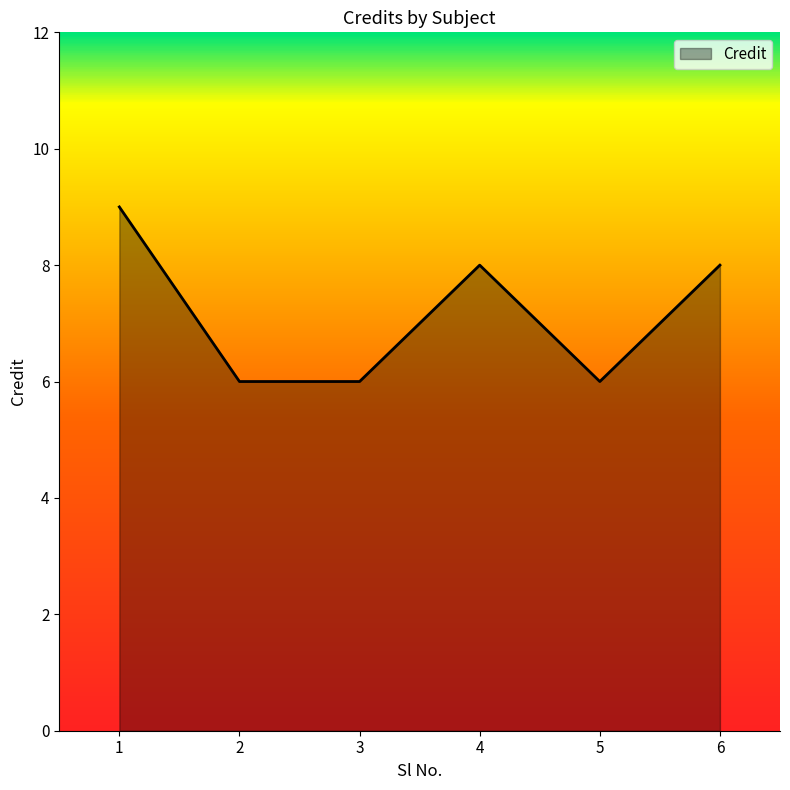

What is the difference between the values at 6 and 1?

1